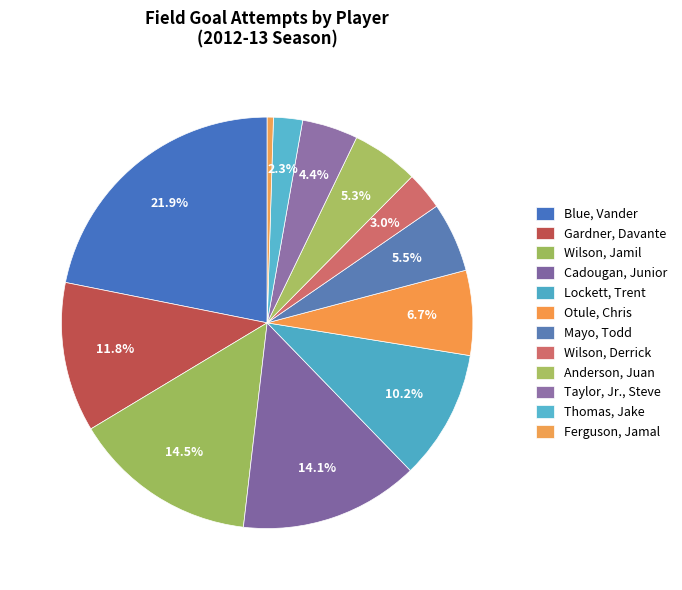

Count the number of slices in the pie.

12